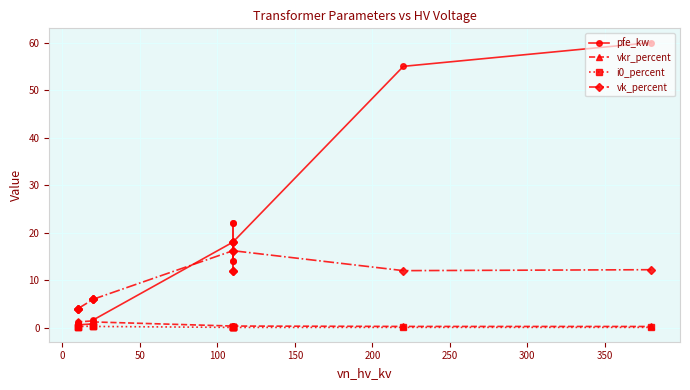

Count the number of categories in the chart.

14